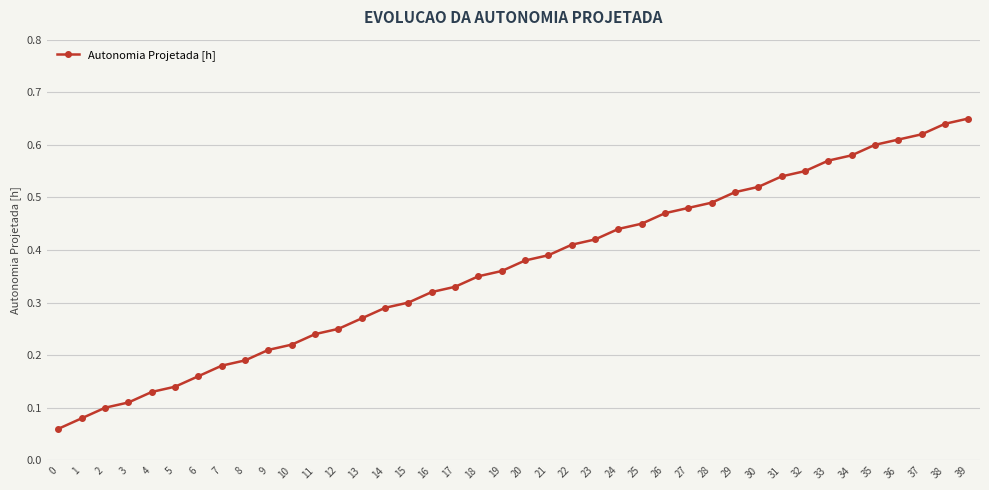

True or false: there are more than 1 points higher than both neighbors.

False